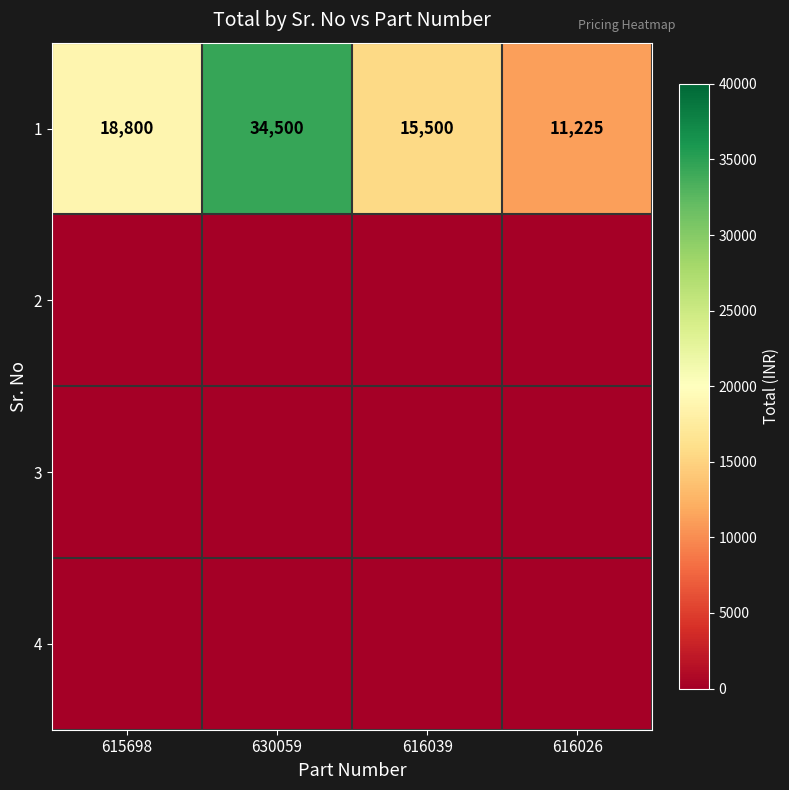

Count the 1 values in the range 15500 to 34500.

3